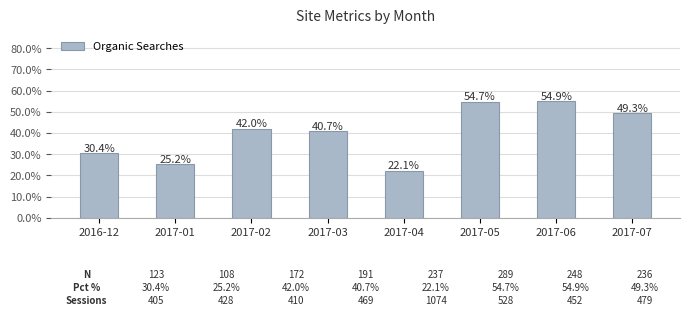

Rank the categories by value from lowest to highest.

2017-04, 2017-01, 2016-12, 2017-03, 2017-02, 2017-07, 2017-05, 2017-06